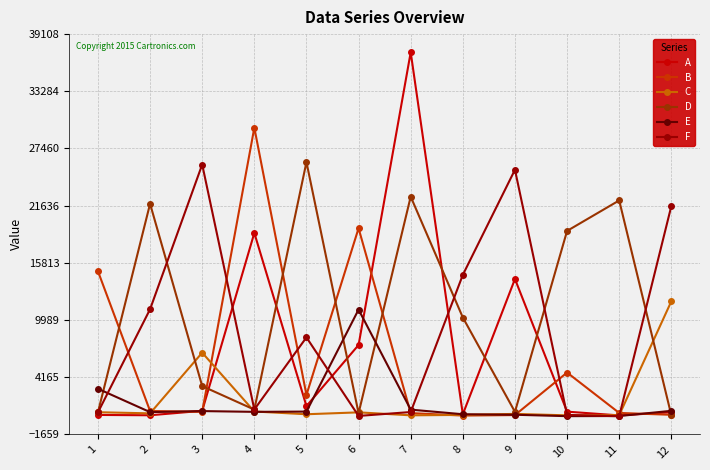

What is the lowest value of the D series?

298